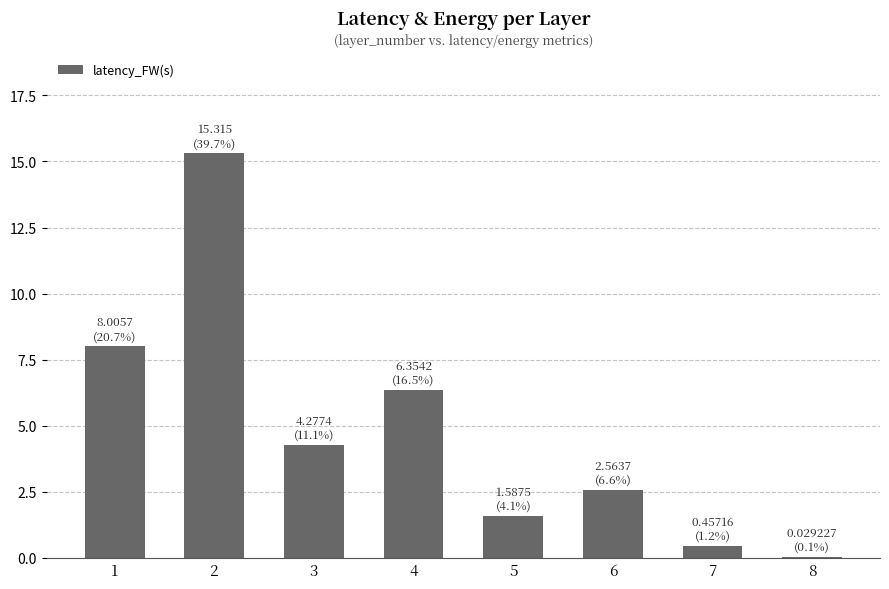

What is the approximate value at 3?

4.3